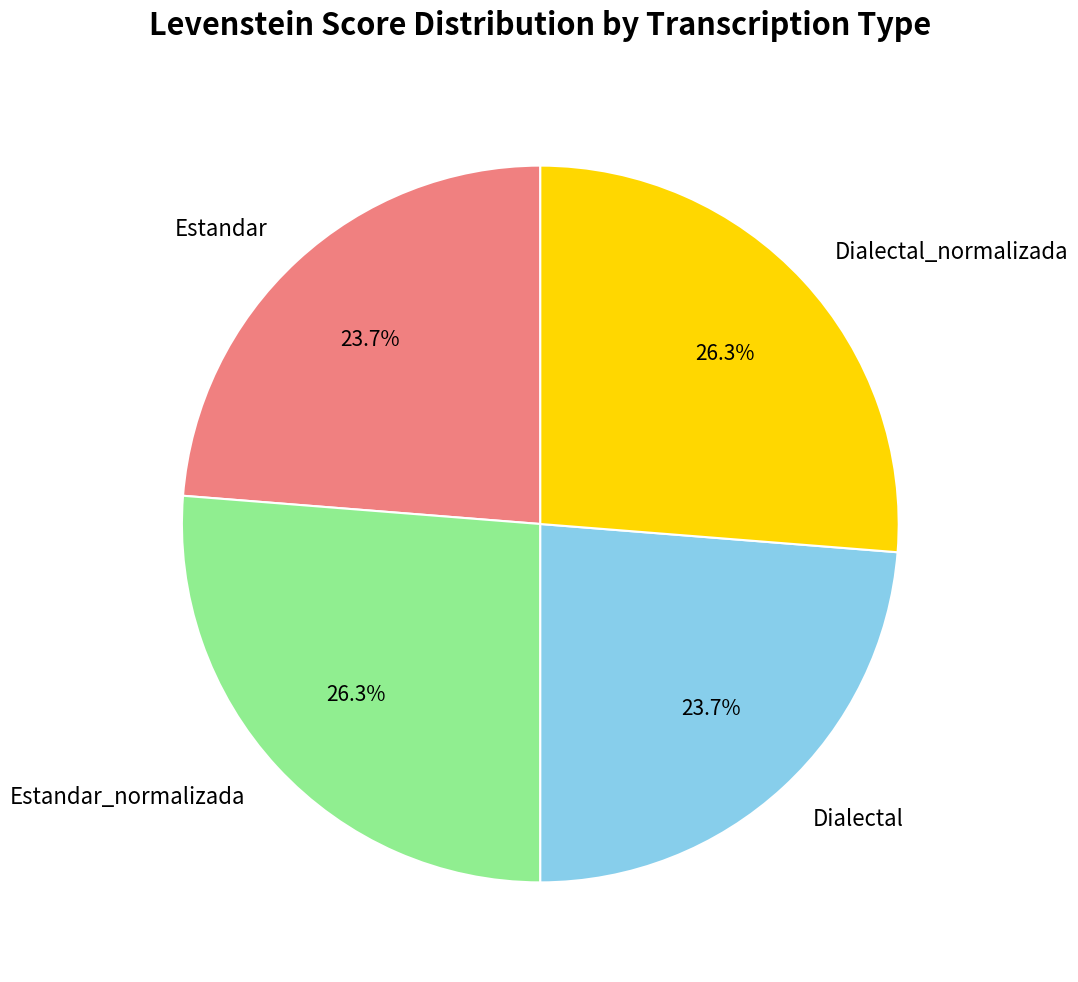

How many segments does this pie chart have?

4